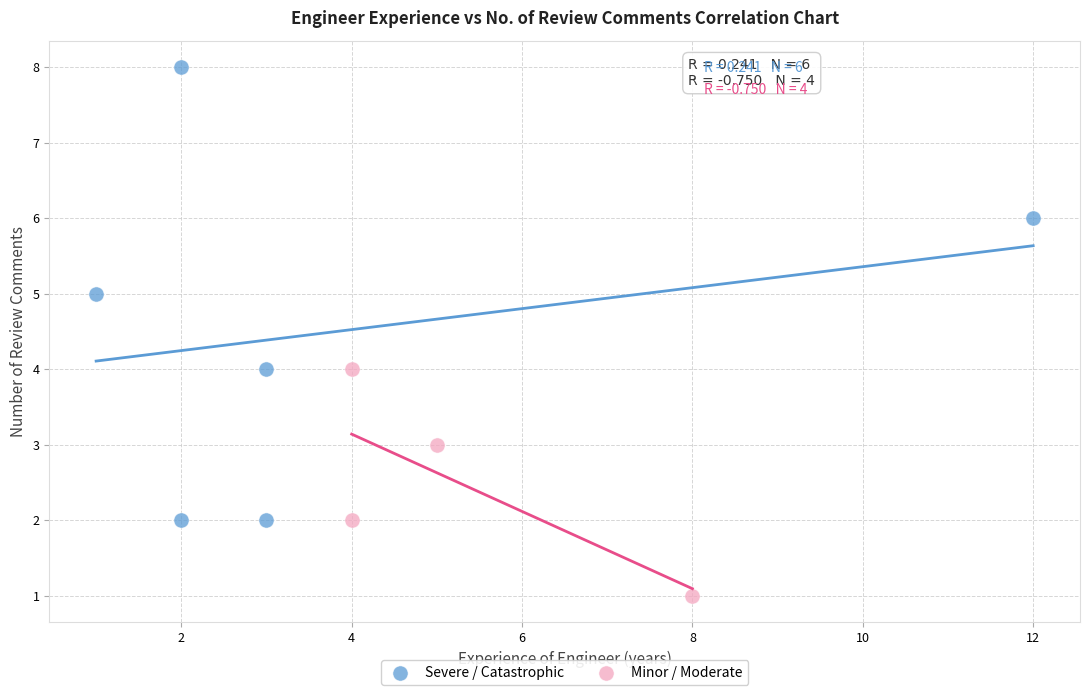

Which series reaches the minimum Y coordinate?

Minor / Moderate